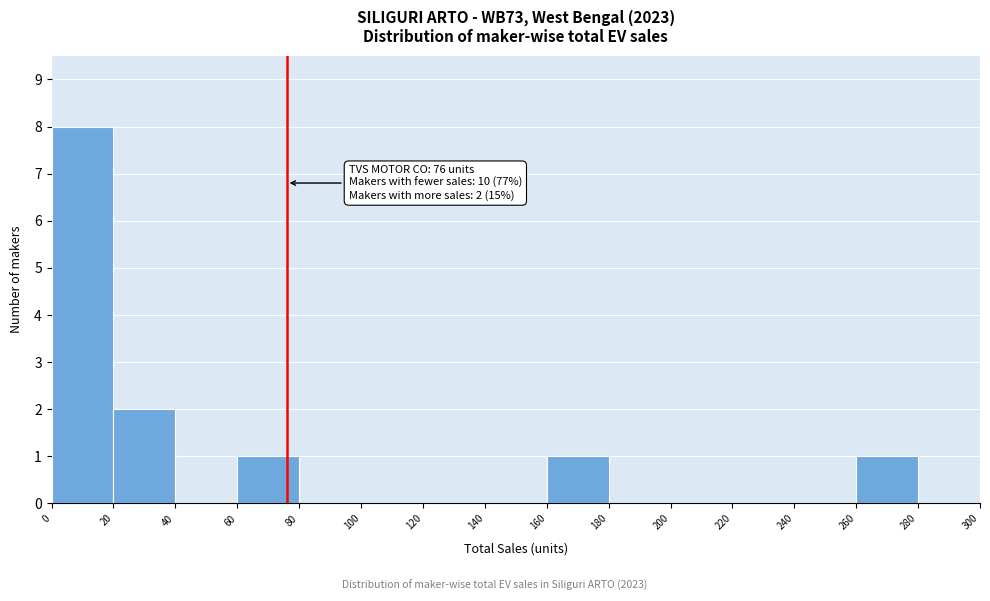

Which range on the x-axis has the tallest bar?

0 to 20